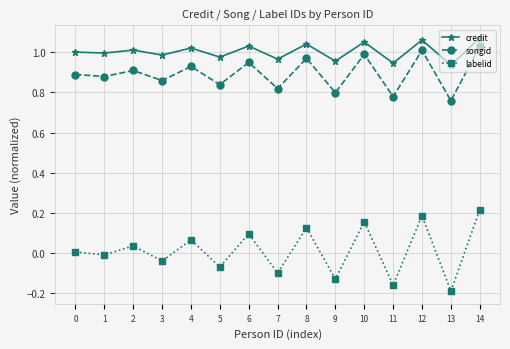

Which series changed the most between 3 and 12?

labelid